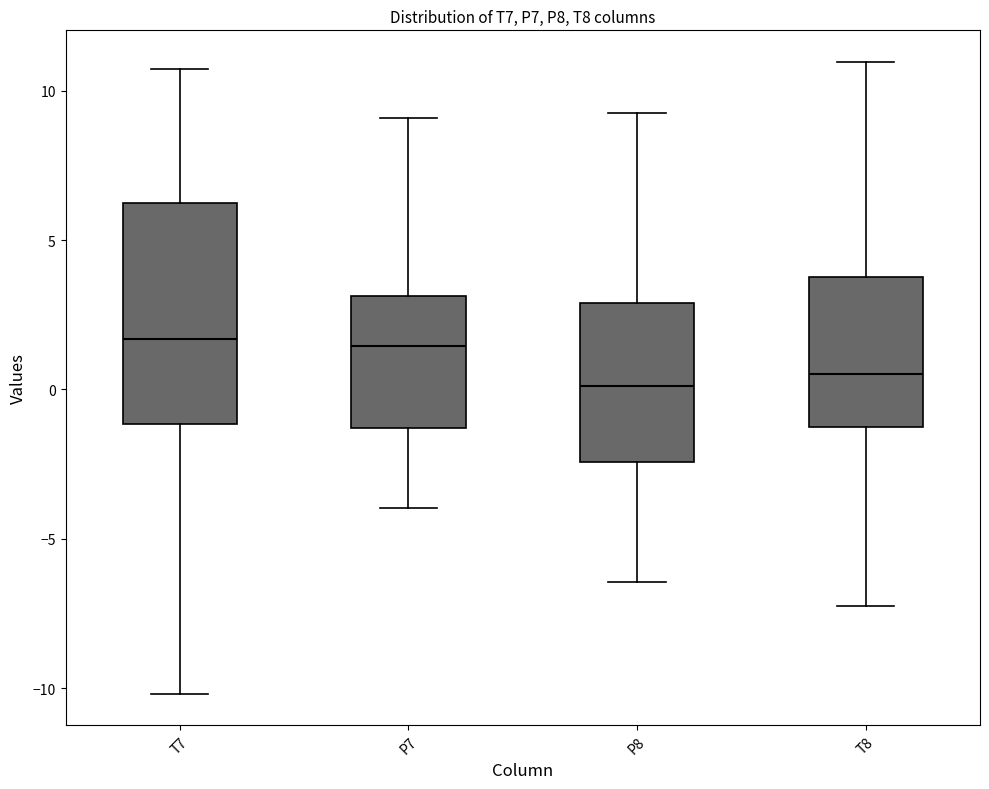

Where does the lower whisker of the box for T8 end on the y-axis? The values are not printed on the chart, so give them approximately, as read against the axis.

-7.5